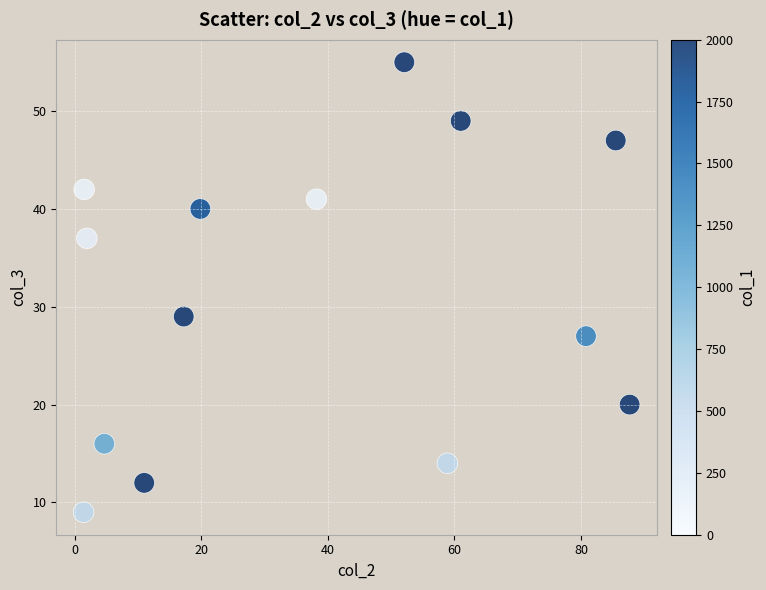

What Y value in the scatter plot is closest to 32?

29